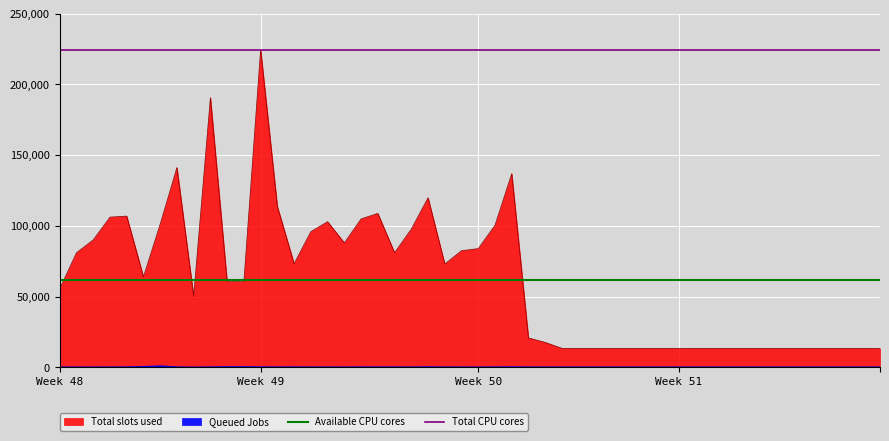

List the labels in order of Total CPU cores value, largest first.

Week 48, Week 49